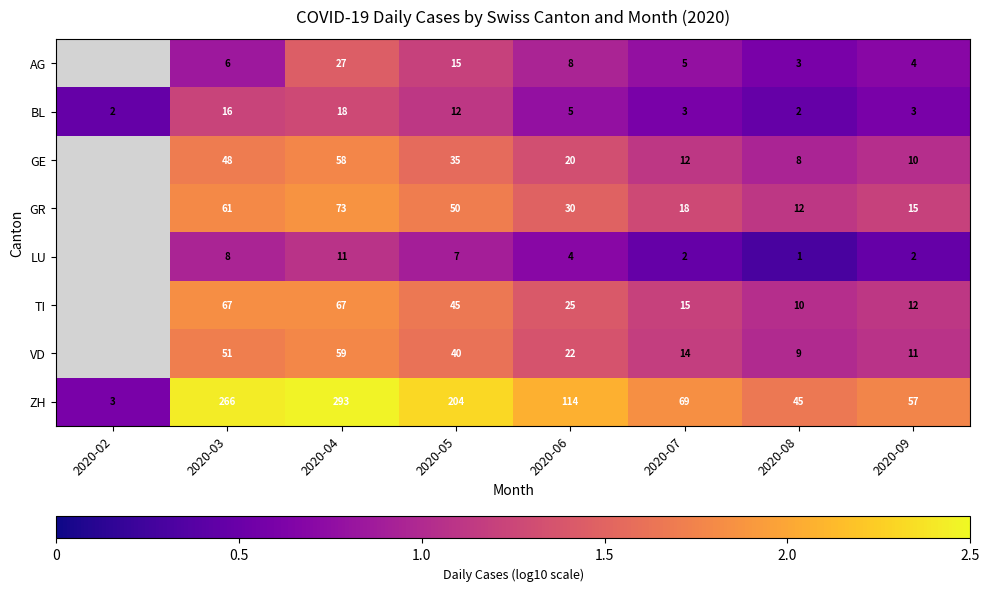

Rank the series at 2020-06 from highest to lowest value.

ZH, GR, TI, VD, GE, AG, BL, LU